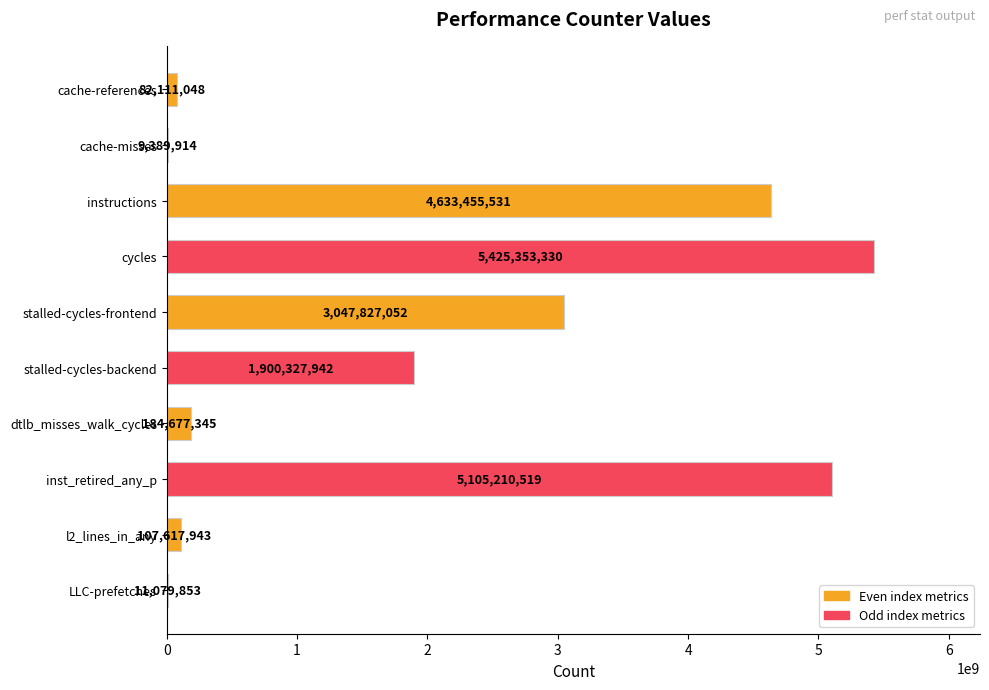

At which label is the value closest to 2717371622?

stalled-cycles-frontend